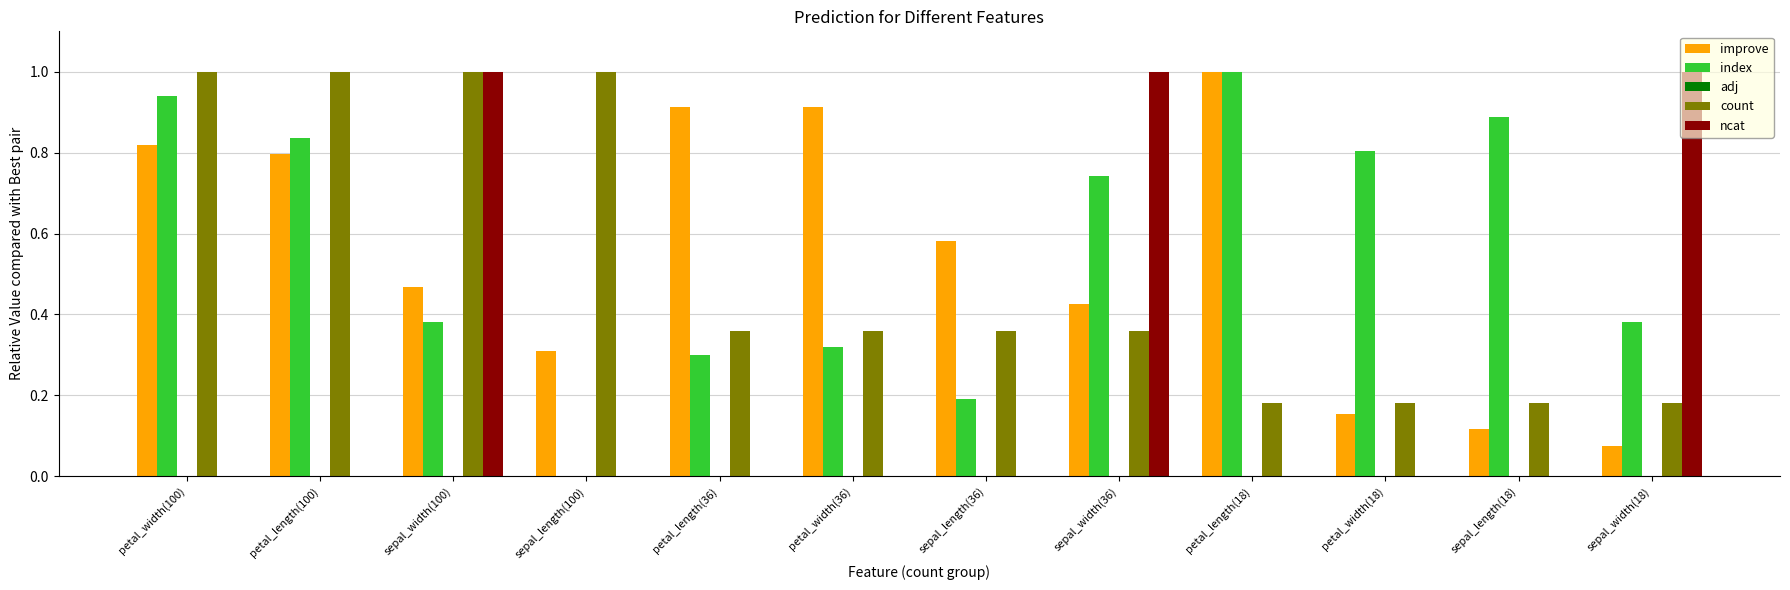

The ncat series shows -0.6 at sepal_length(100). True or false?

False